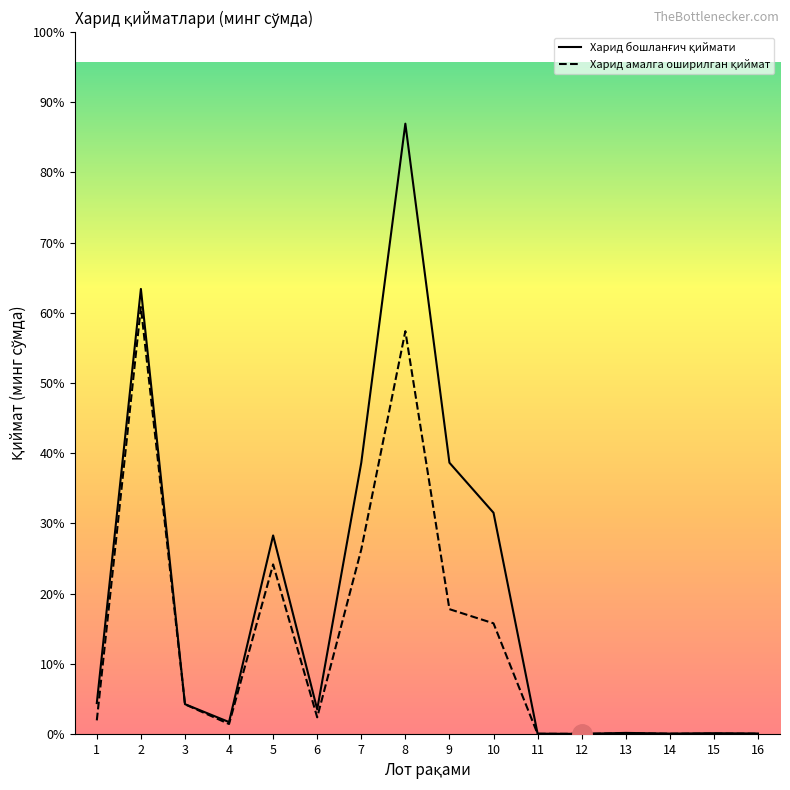

Does the chart display data point markers on the line(s)?

No